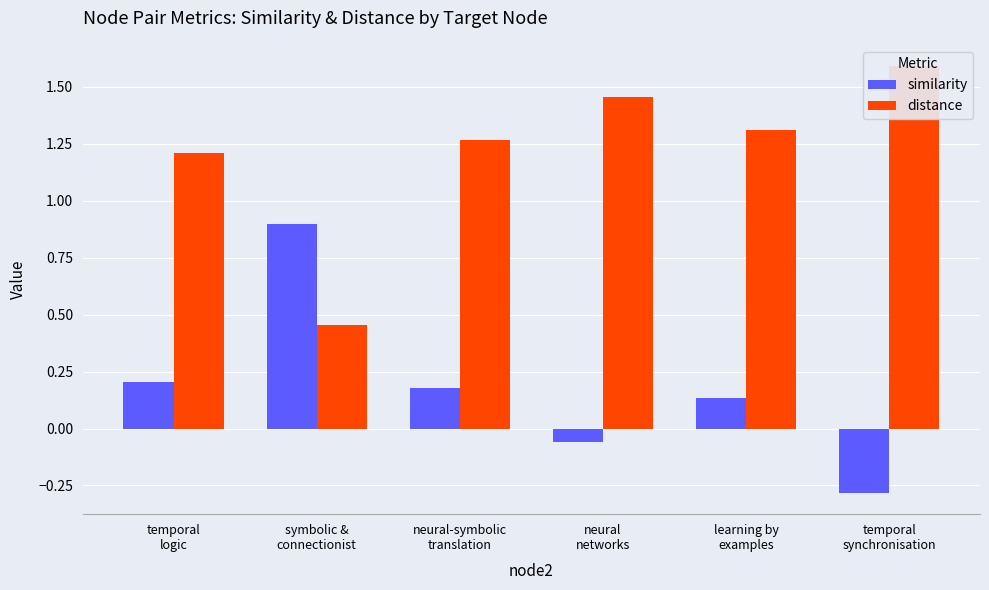

At which label does distance reach its minimum?

symbolic &
connectionist